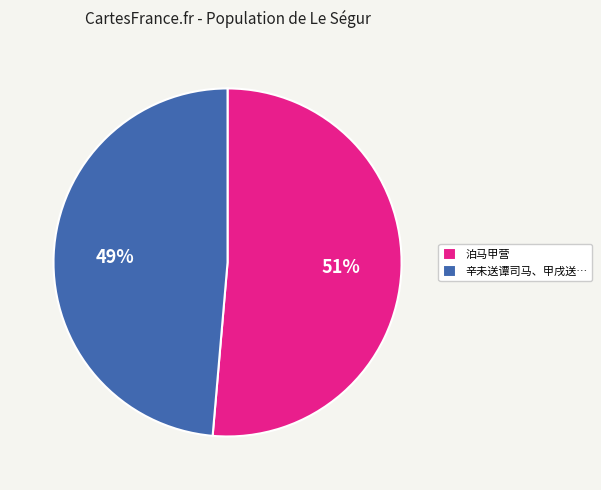

What is the majority slice?

泊马甲营